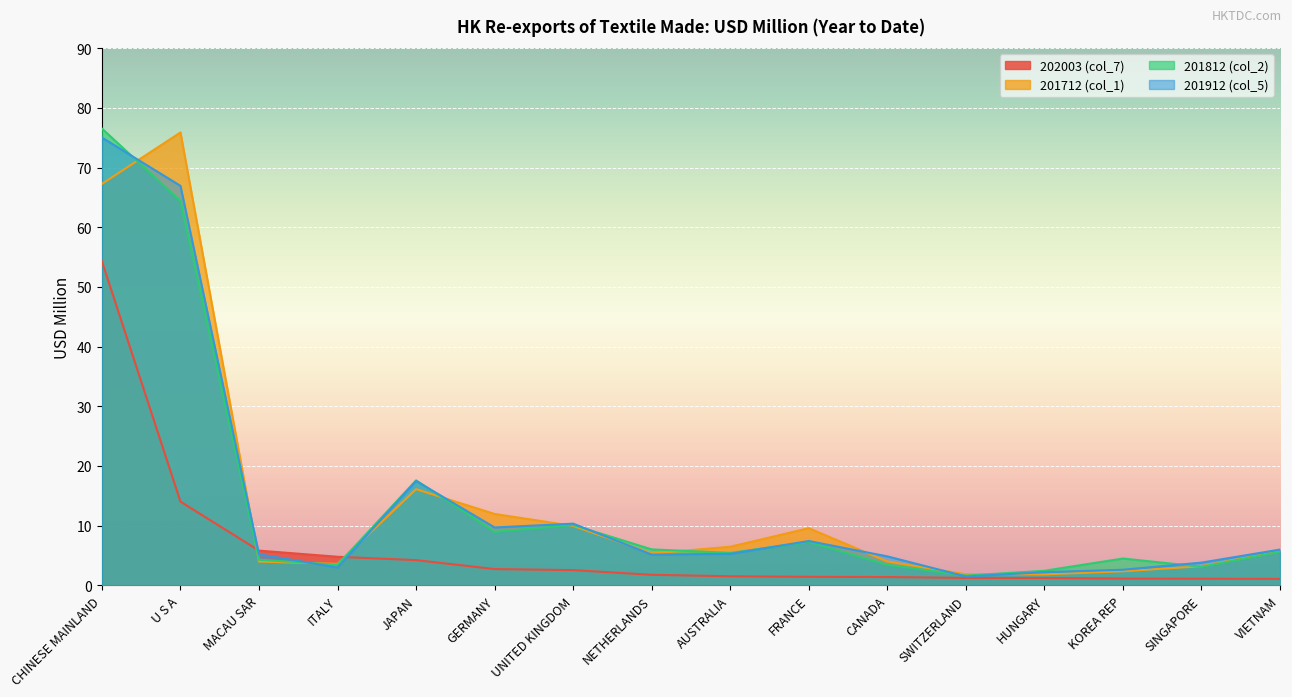

Reading left to right, what are all the values shown in this chart?

202003 (col_7): 54.3	14.0	5.8	4.8	4.2	2.7	2.6	1.8	1.5	1.4	1.4	1.2	1.2	1.1	1.1	1.1
201712 (col_1): 67.3	75.9	4.0	3.6	16.1	12.0	10.0	5.4	6.5	9.6	4.0	1.9	1.8	2.4	3.2	5.7
201812 (col_2): 76.5	64.4	4.3	3.5	17.6	9.0	10.1	6.0	5.4	7.3	3.4	1.6	2.4	4.5	3.1	5.6
201912 (col_5): 75.0	66.9	5.2	3.0	17.5	9.7	10.3	5.2	5.3	7.4	4.9	1.5	2.2	2.6	3.8	6.0